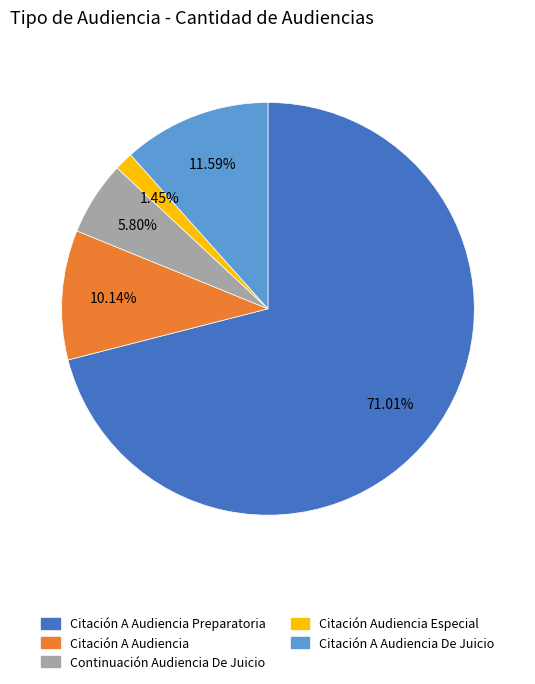

What portion of the pie excludes Continuación Audiencia De Juicio?

94.2%